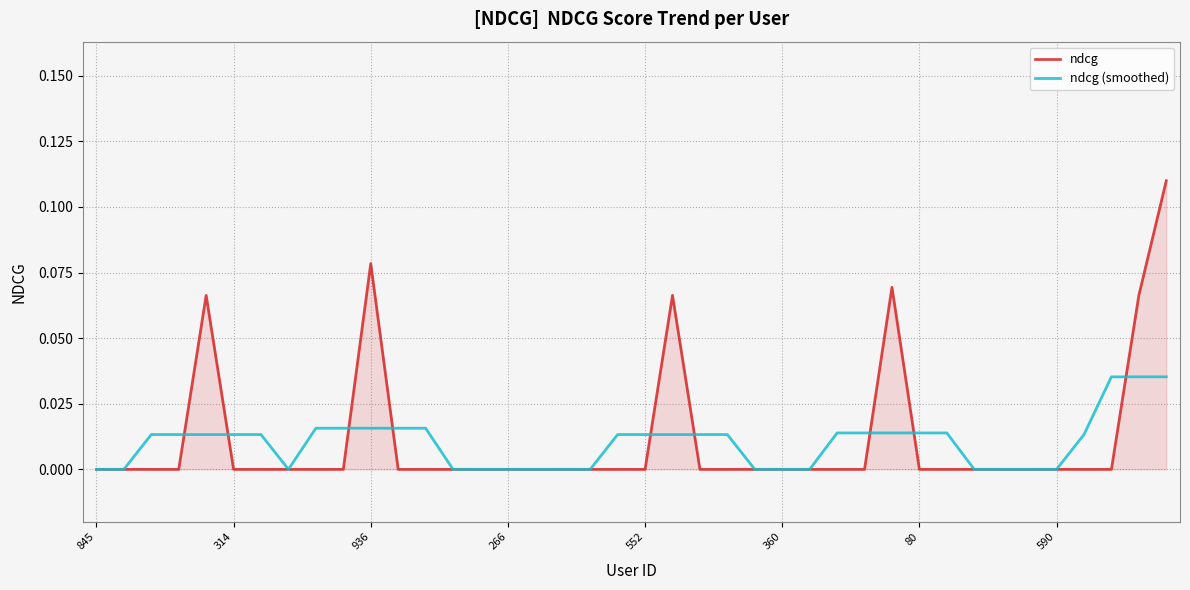

Which series has the largest range (max minus min)?

ndcg